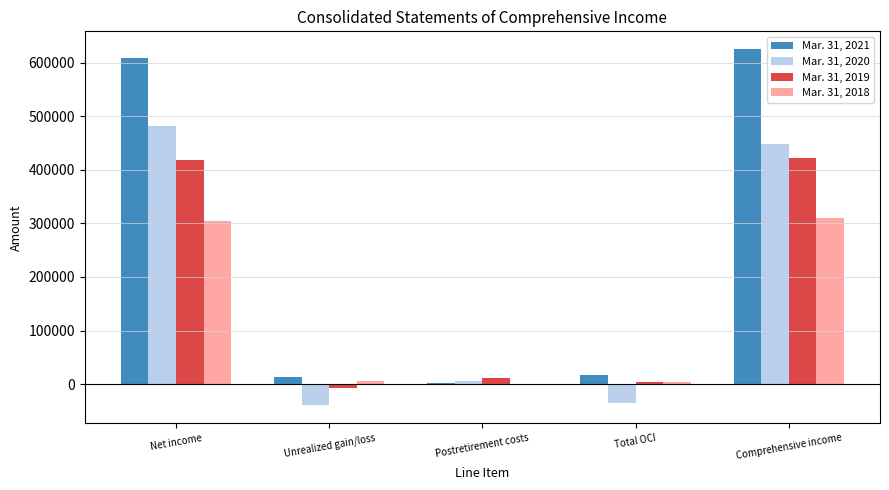

Which label corresponds to the largest value in the chart?

Comprehensive income